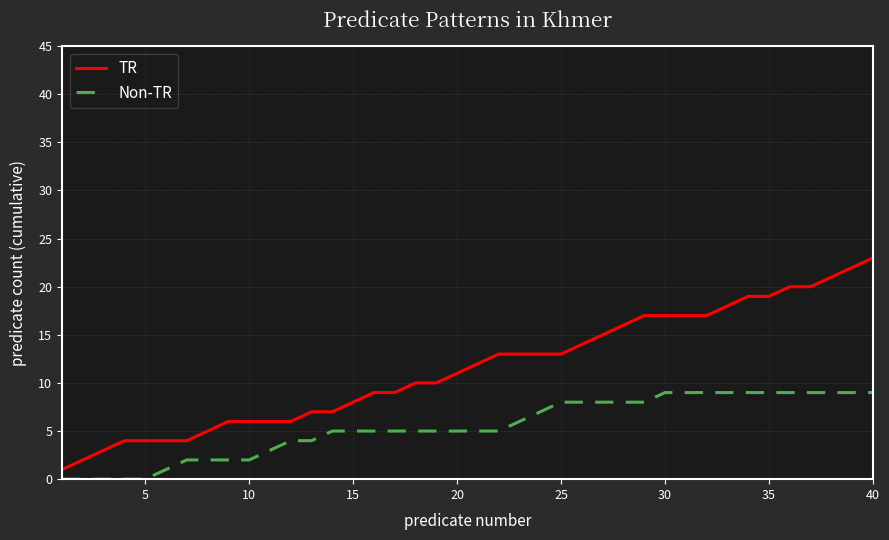

Which series has the widest spread of values?

TR